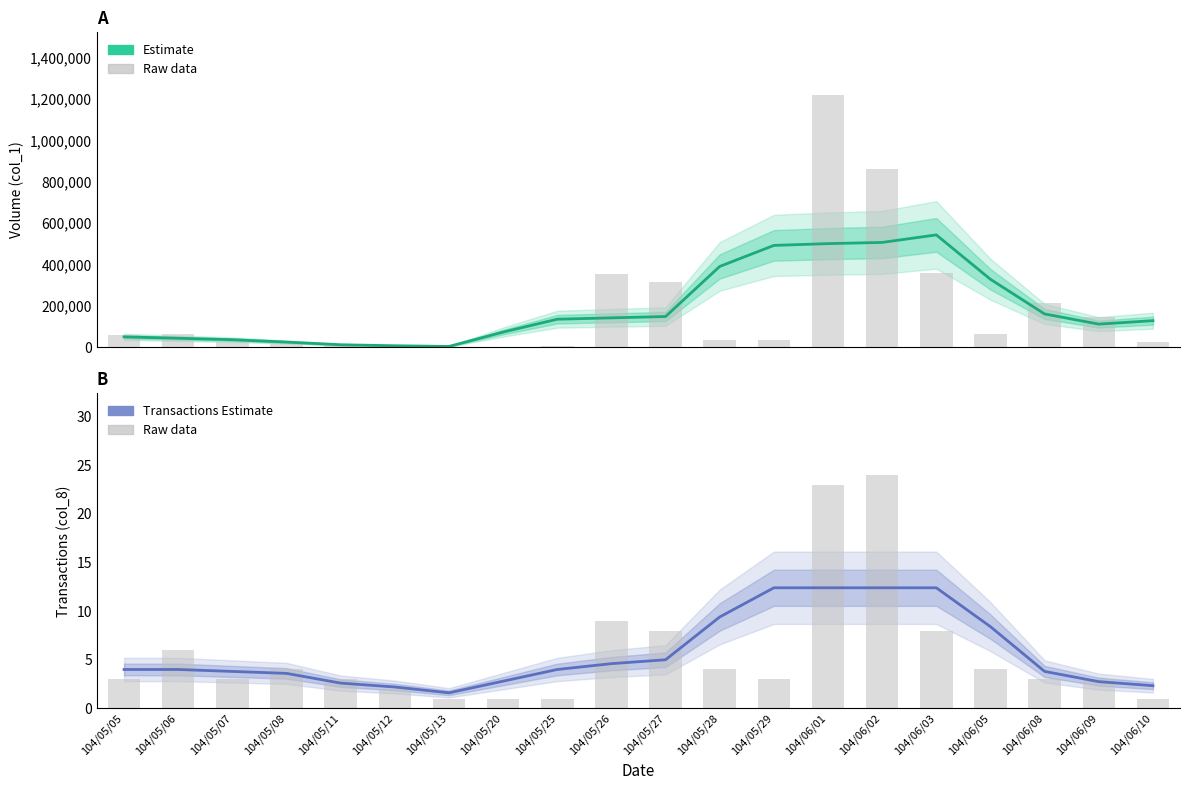

Which label corresponds to the largest value in the chart?

104/06/03